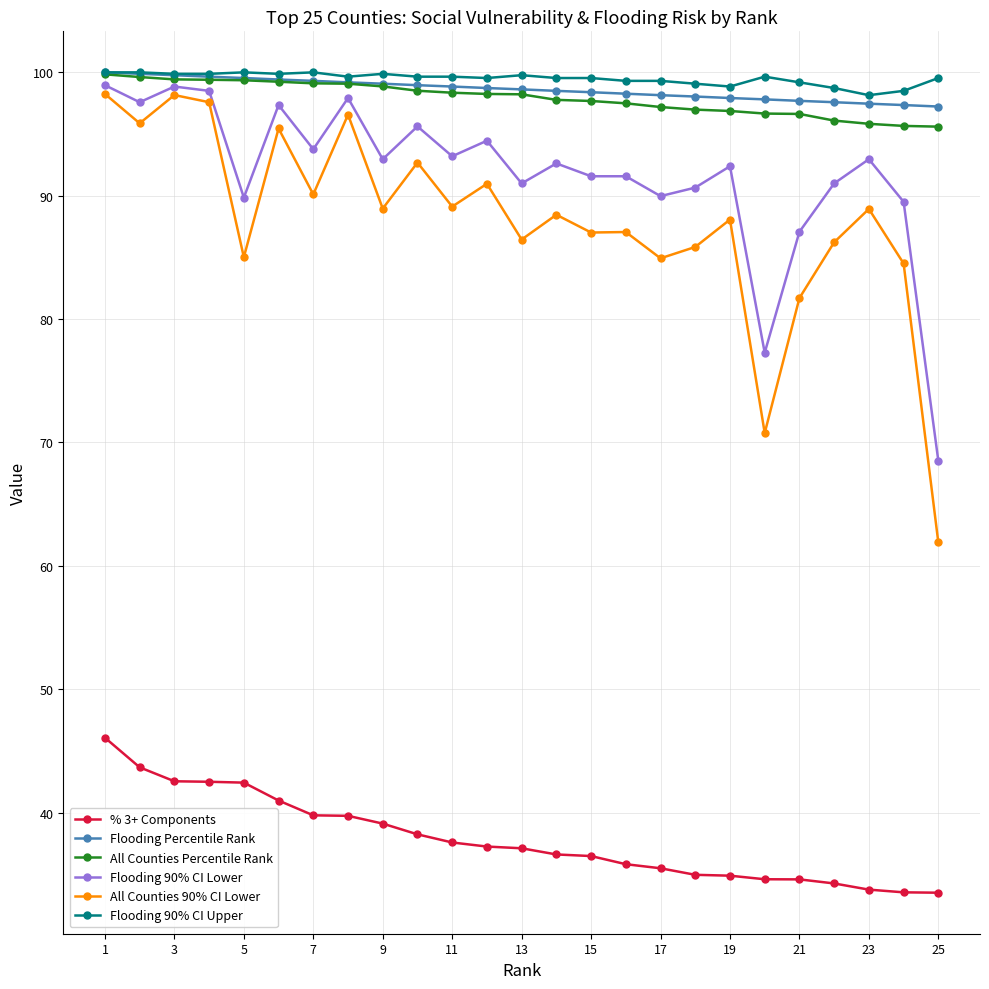

What is the highest value of the % 3+ Components series?

46.1